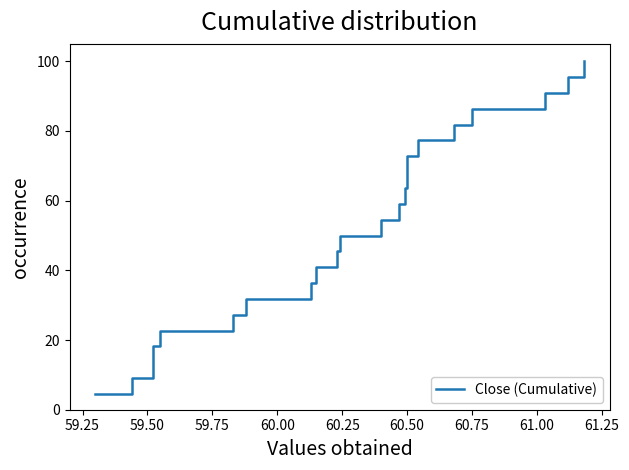

What is the ratio of the value at 18 to the value at 60.25?

3.2